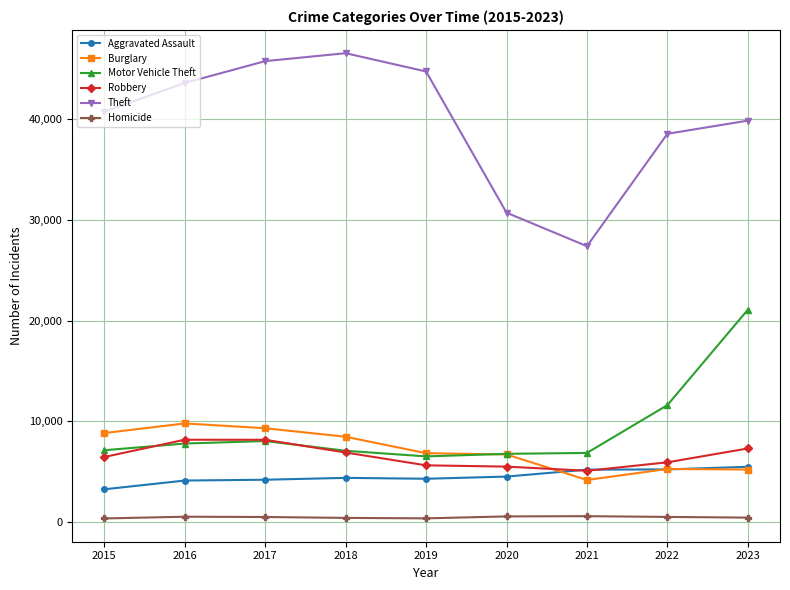

True or false: Homicide and Theft cross at least once.

False